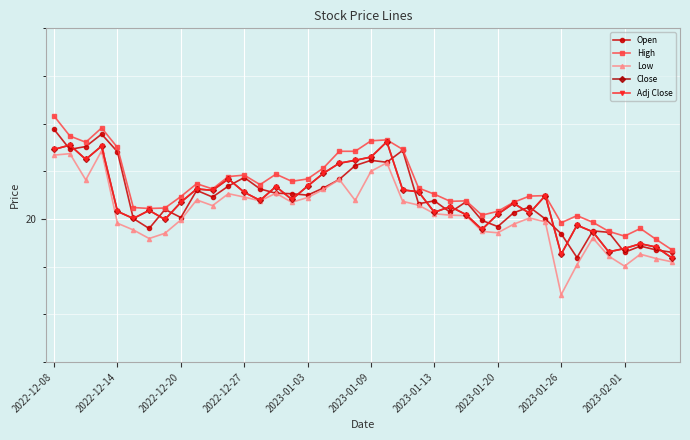

Is this an area chart (filled region under the line)?

No